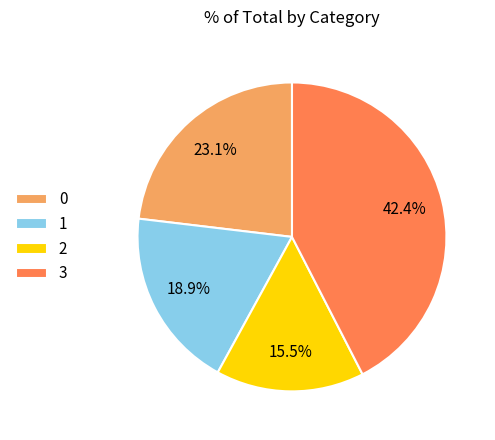

True or false: 1 accounts for 19% of the total.

True